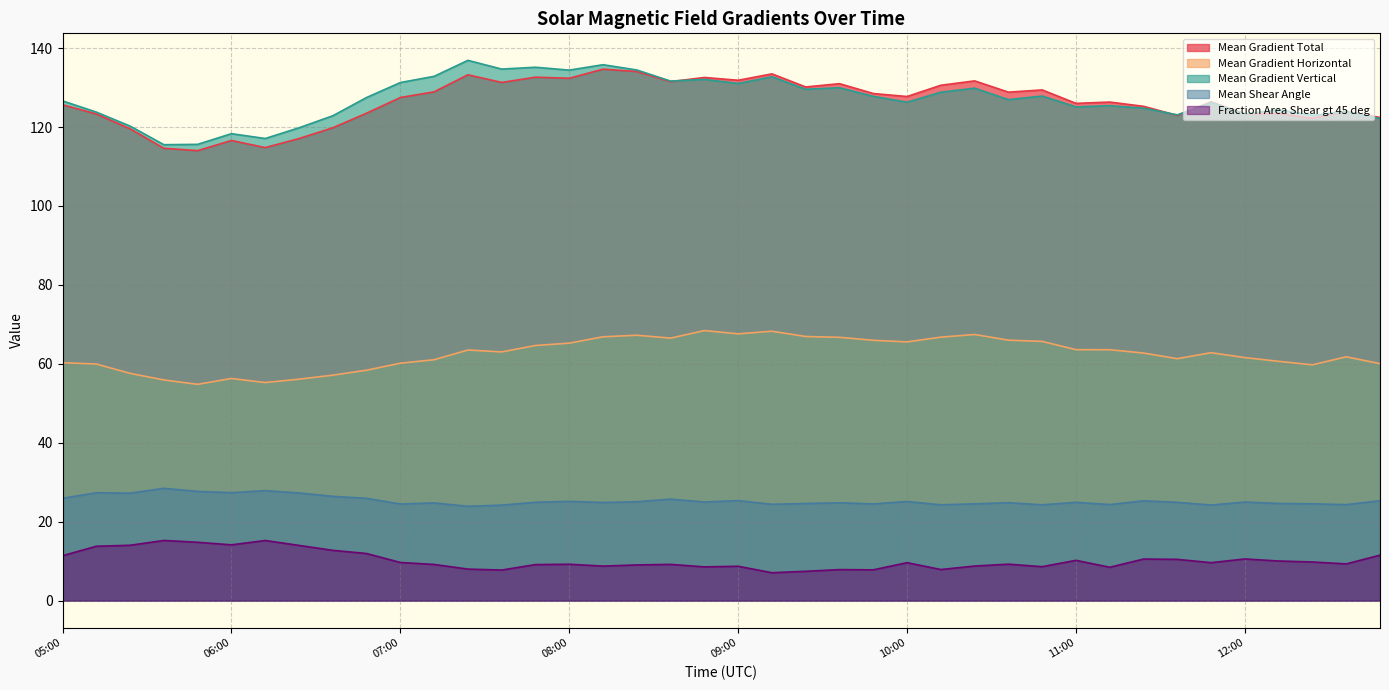

Reading left to right, extract all data points from this chart.

Mean Gradient Total: 125.6	123.3	119.6	114.6	114.0	116.6	114.8	117.1	119.8	123.5	127.5	128.9	133.2	131.3	132.6	132.4	134.7	134.1	131.5	132.6	131.9	133.5	130.2	131.0	128.5	127.7	130.6	131.7	128.8	129.4	126.0	126.3	125.3	122.9	126.4	123.4	123.5	122.2	124.0	122.4
Mean Gradient Horizontal: 60.3	60.0	57.6	55.9	54.8	56.3	55.3	56.1	57.1	58.4	60.2	61.0	63.5	63.0	64.6	65.2	66.9	67.3	66.5	68.4	67.6	68.3	66.9	66.7	66.0	65.6	66.8	67.4	66.0	65.7	63.6	63.6	62.7	61.3	62.8	61.6	60.6	59.7	61.8	60.0
Mean Gradient Vertical: 126.6	123.8	120.2	115.5	115.6	118.3	117.1	119.8	122.9	127.5	131.3	132.9	136.9	134.7	135.2	134.4	135.8	134.5	131.7	132.1	131.0	132.7	129.6	130.0	127.8	126.3	128.8	129.9	126.9	127.9	125.1	125.4	124.8	123.1	126.2	123.3	124.4	123.0	124.0	122.2
Mean Shear Angle: 25.9	27.3	27.2	28.5	27.7	27.4	27.9	27.3	26.4	25.9	24.5	24.8	23.9	24.2	24.9	25.1	24.9	25.1	25.7	25.0	25.3	24.4	24.6	24.8	24.5	25.1	24.3	24.5	24.8	24.3	24.9	24.3	25.3	24.9	24.2	25.0	24.6	24.5	24.3	25.3
Fraction Area Shear gt 45 deg: 11.4	13.8	14.0	15.2	14.8	14.1	15.2	14.0	12.7	11.9	9.7	9.2	8.0	7.7	9.1	9.2	8.8	9.0	9.2	8.6	8.7	7.1	7.4	7.9	7.8	9.6	7.9	8.8	9.2	8.6	10.2	8.5	10.5	10.4	9.6	10.6	10.0	9.8	9.3	11.5